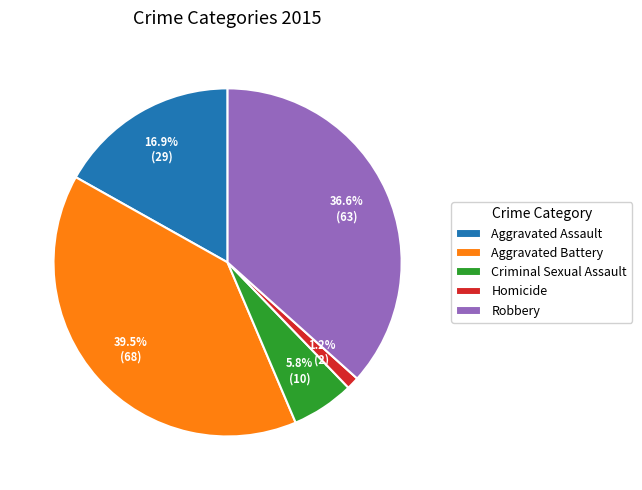

Which slice is the largest?

Aggravated Battery